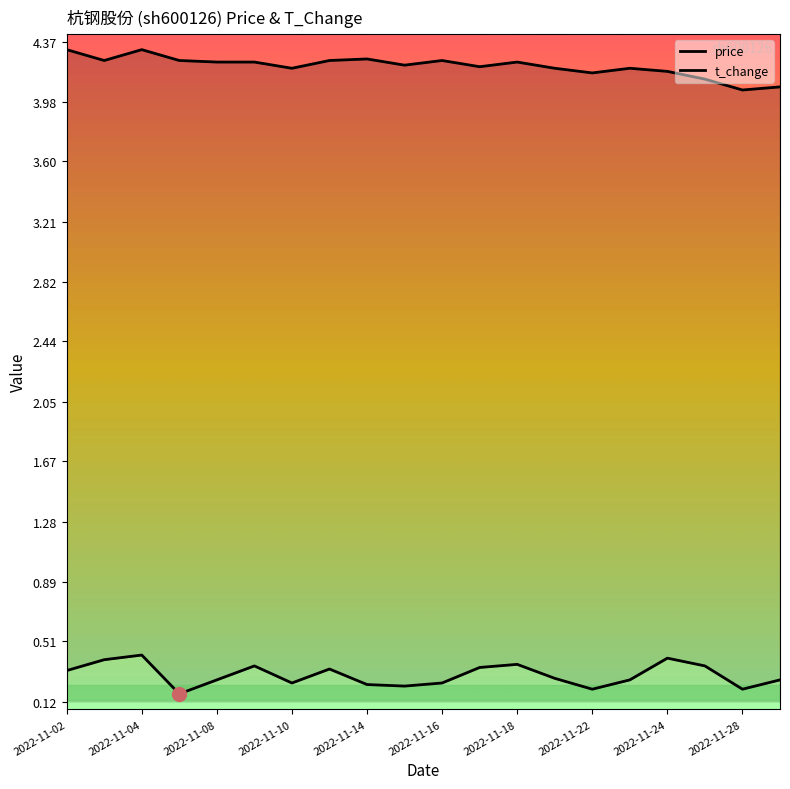

What position from the right is 2022-11-02?

20